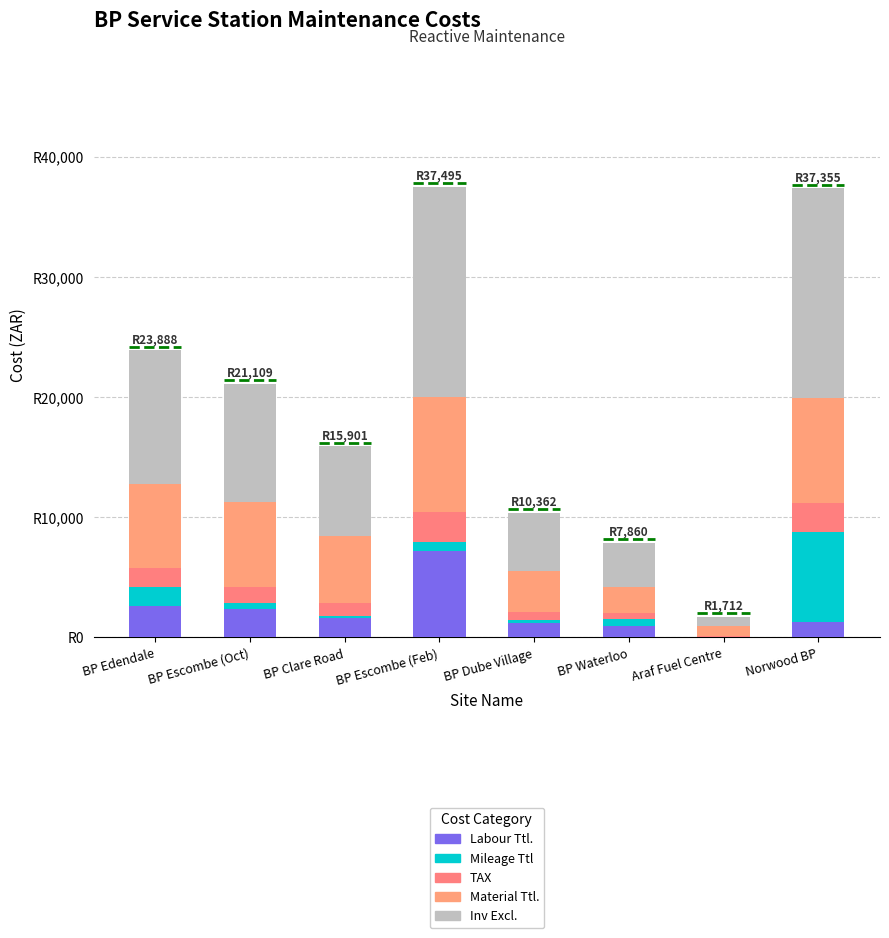

Are the bars horizontal?

No